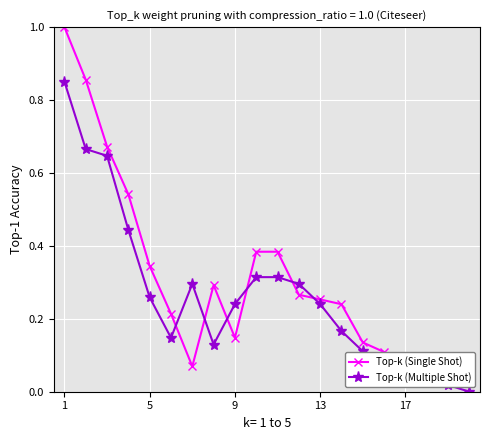

Is it true that Top-k (Multiple Shot) equals 1.5 at 1?

False